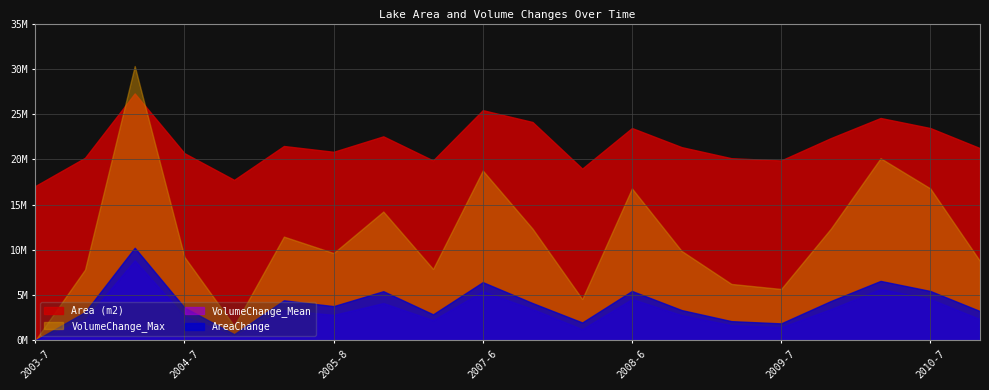

True or false: VolumeChange_Max and VolumeChange_Mean cross at least once.

False